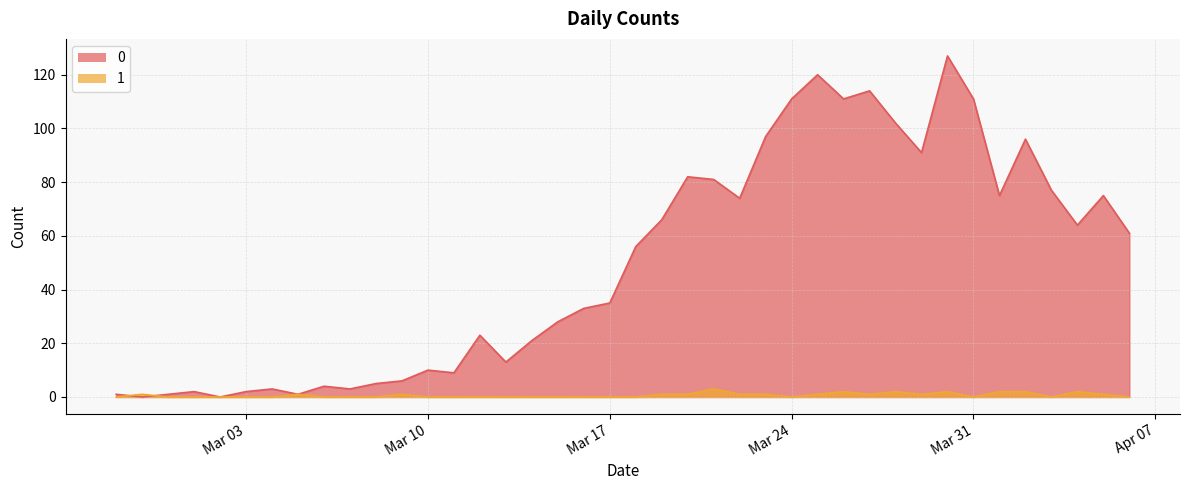

True or false: 1 and 0 intersect in this chart.

True